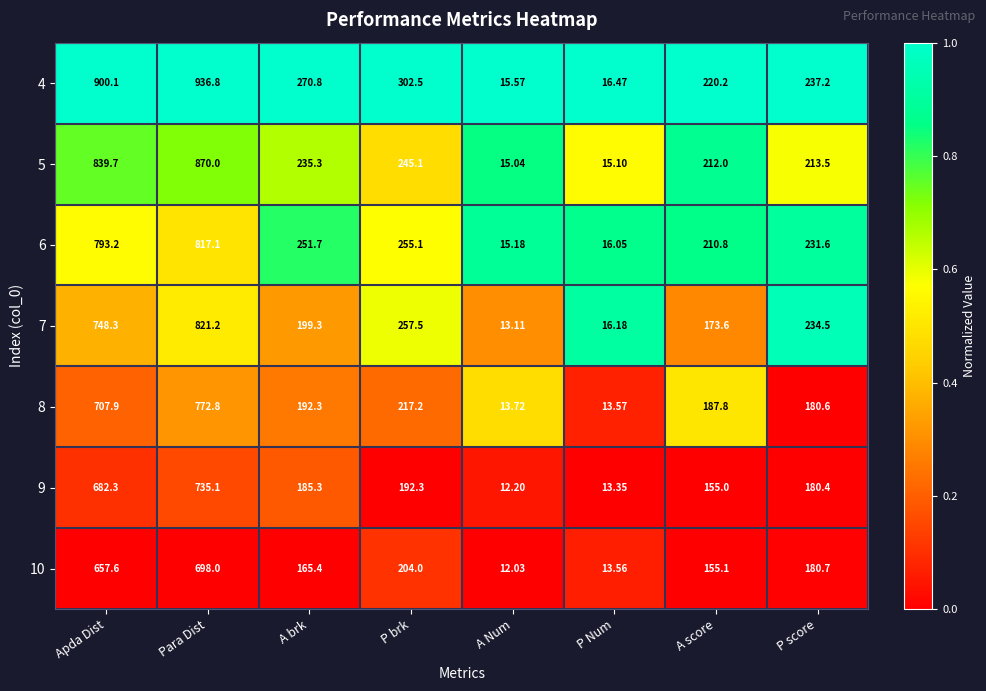

At which category is the sum across all series the highest?

Para Dist